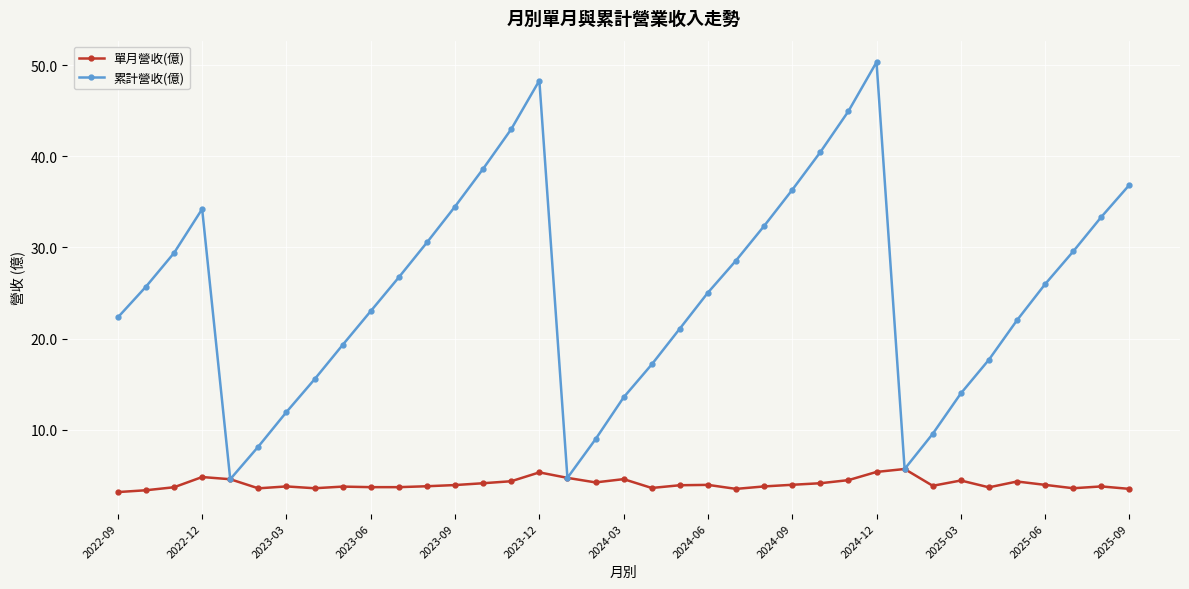

List the series in order of their overall mean, highest first.

累計營收(億), 單月營收(億)